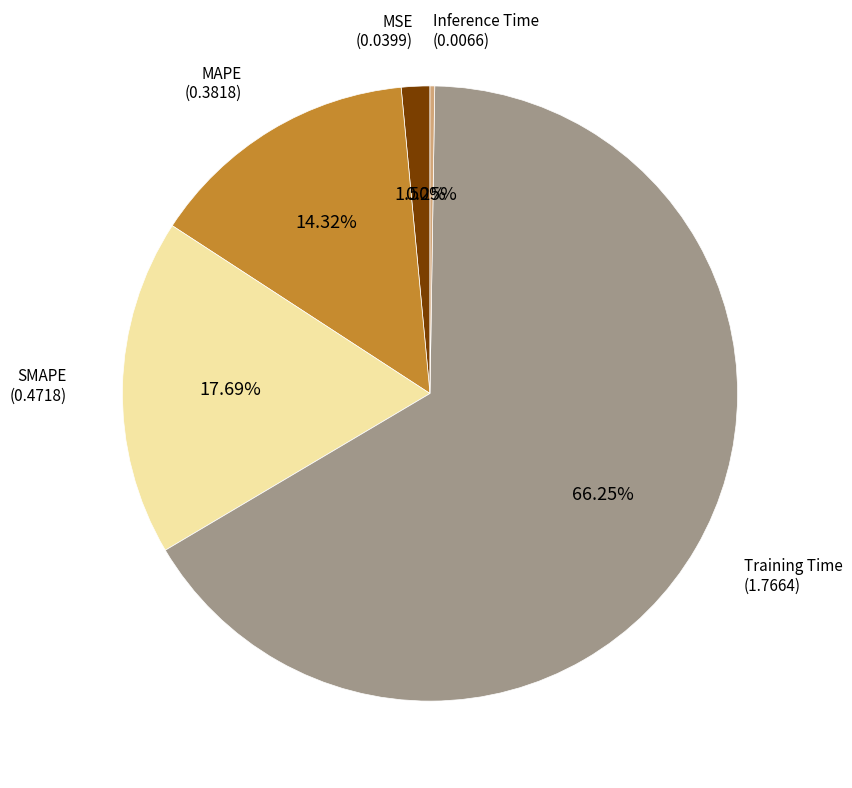

Is there any slice that represents more than half of the pie?

Yes